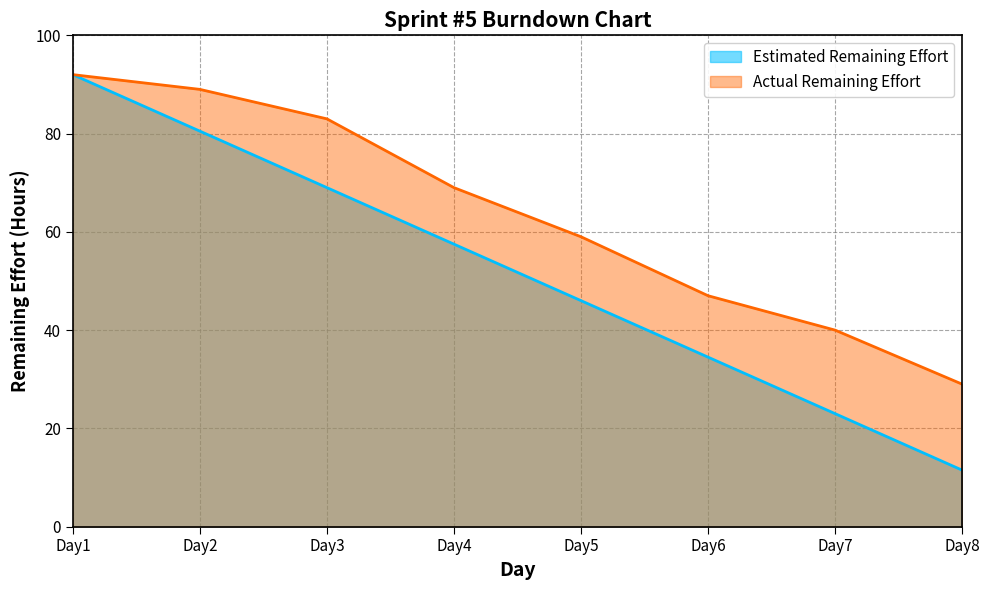

Which label corresponds to the largest value in the chart?

Day1